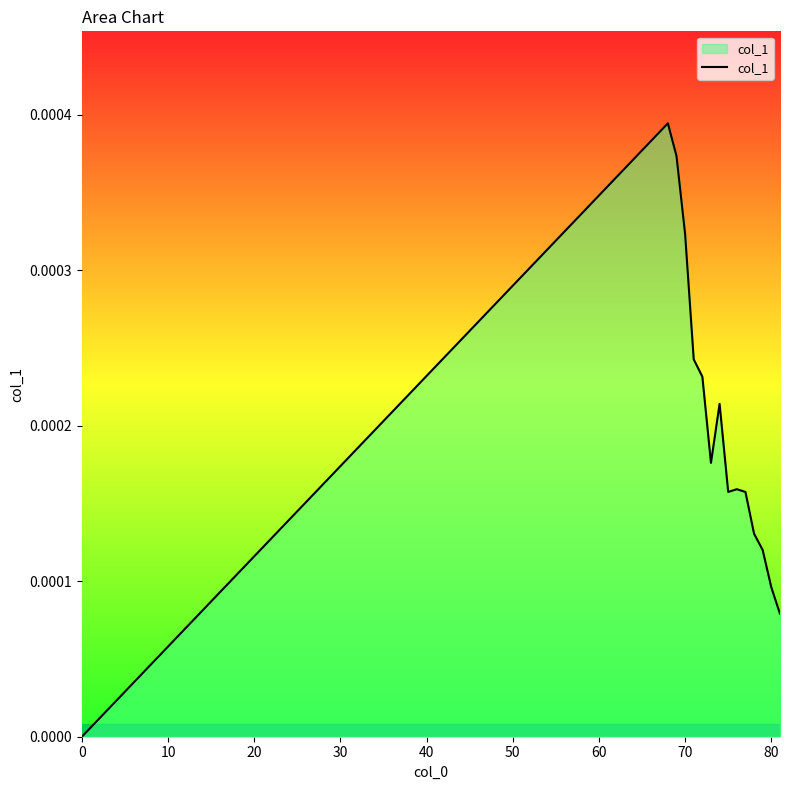

Count the number of values greater than 0.

14